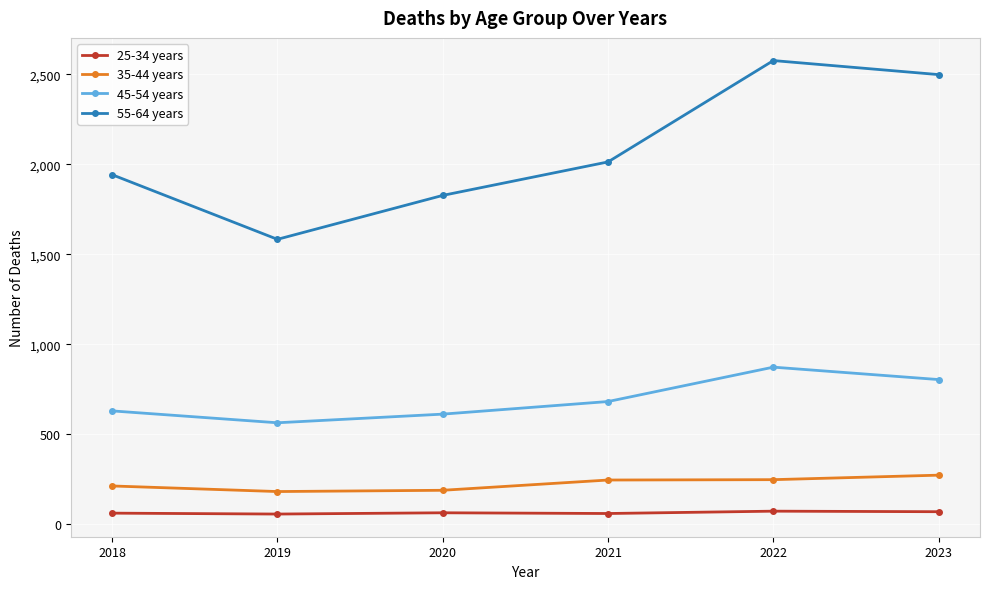

True or false: 35-44 years has more than 2 points higher than both neighbors.

False